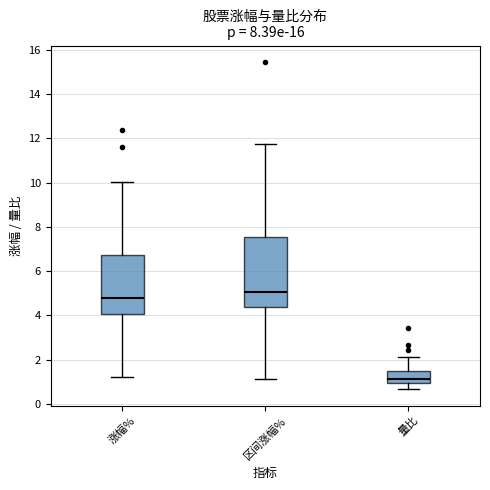

Which box has the lowest median line?

量比